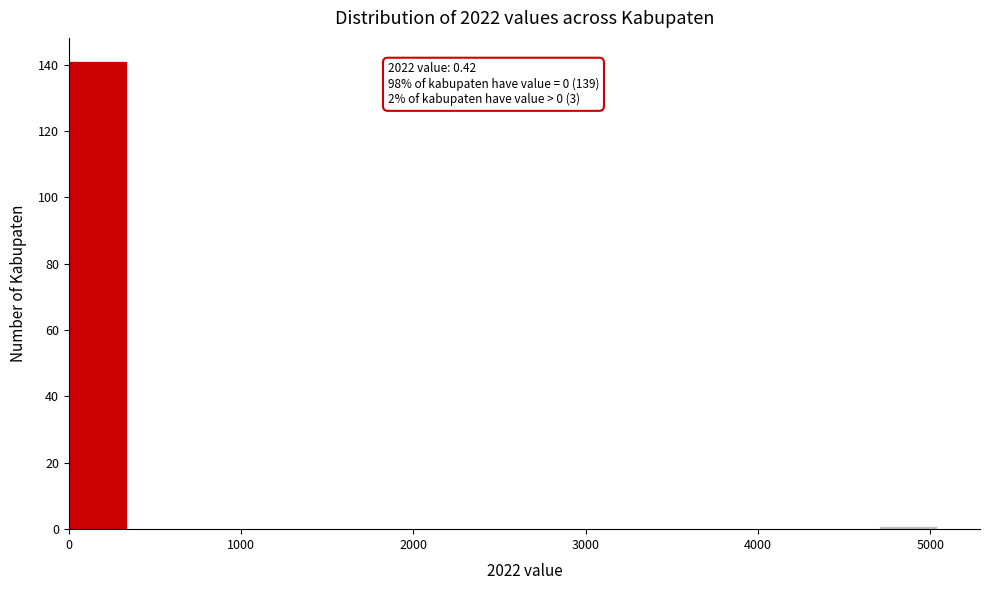

Around what value on the x-axis is the tallest bar? Give the approximate position of its centre, as read against the axis.

200